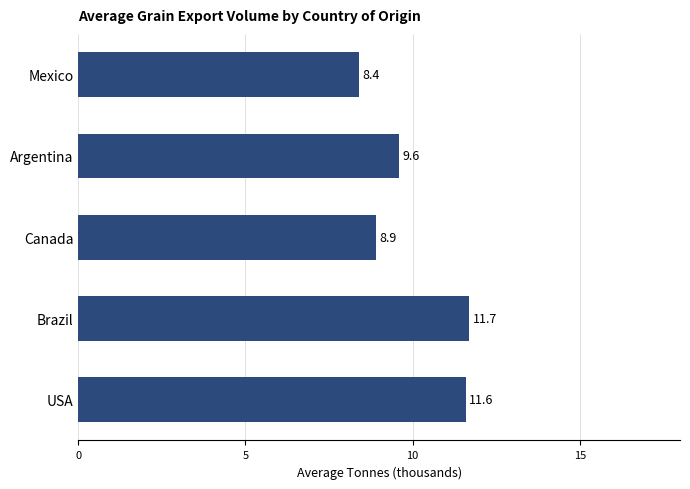

At which label is the value closest to 10?

Argentina